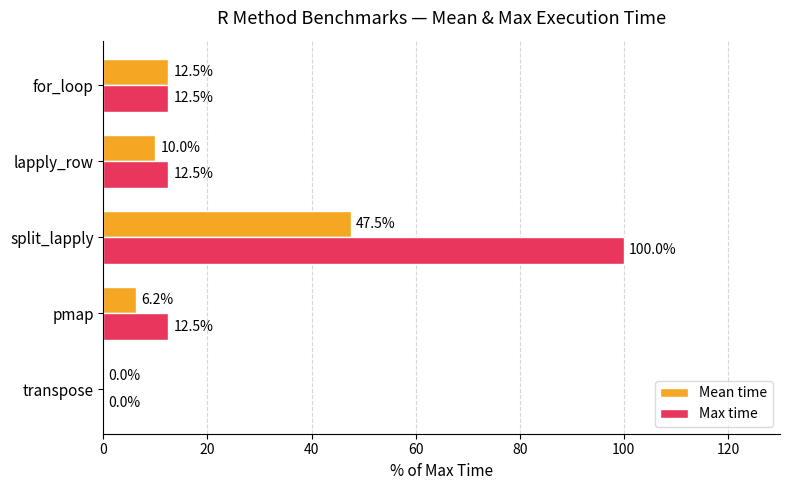

What is the sum of the Max time values at for_loop and pmap?

25.0